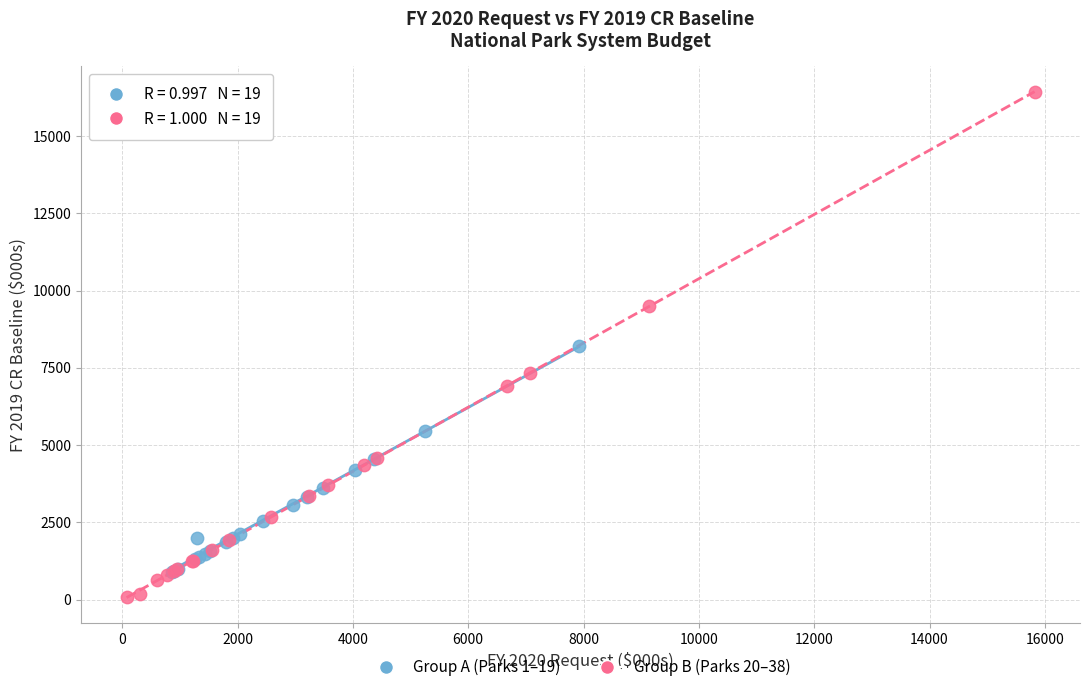

Which series has the widest spread of Y values?

Group B (Parks 20–38)